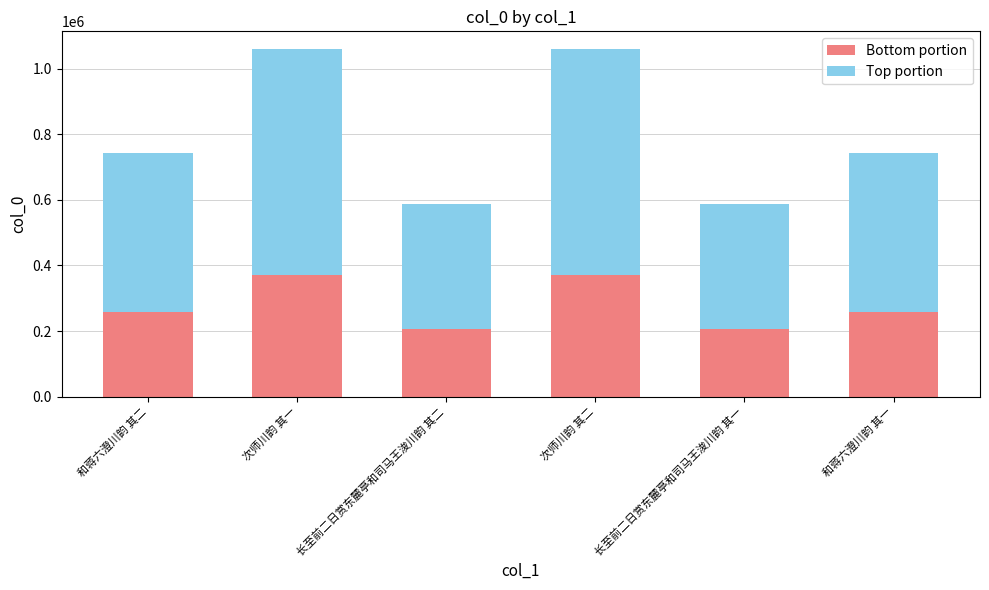

What is the total value across all series at 长至前二日赏东麓亭和司马王浚川韵 其二?

587063.0